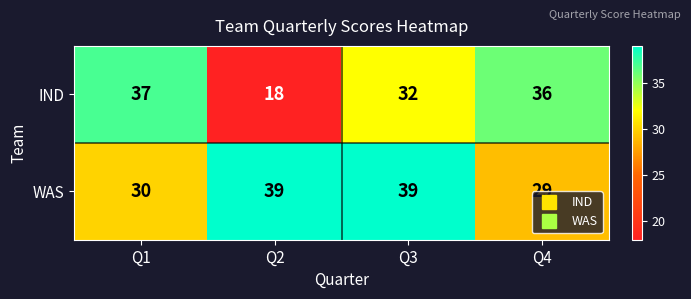

Where does the IND series first go above 36?

Q1